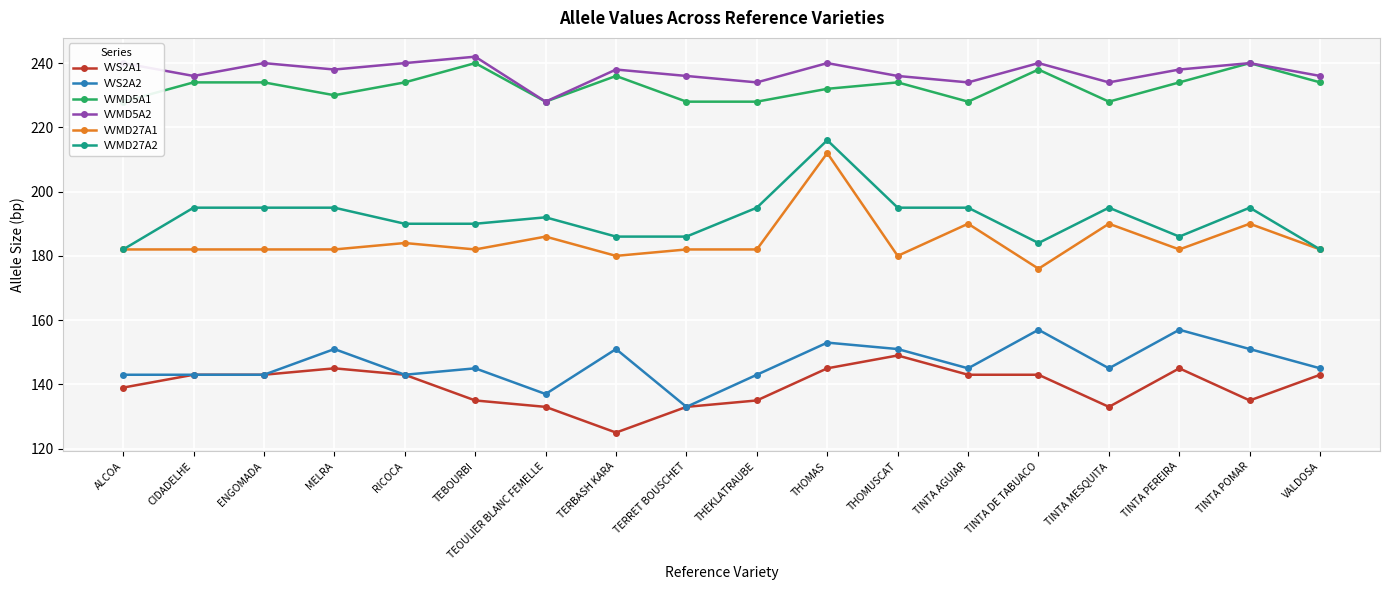

True or false: VVS2A1 and VVMD27A1 intersect in this chart.

False